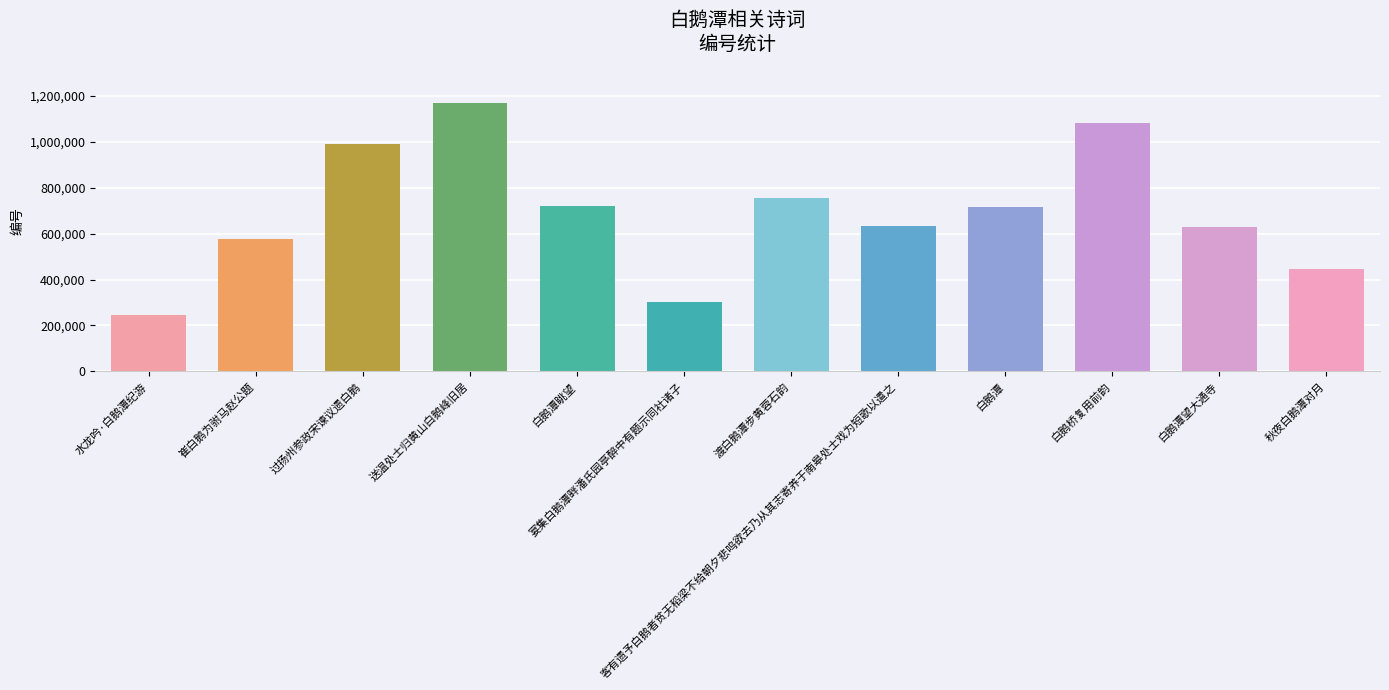

True or false: the data shows 609061 at 白鹅桥复用前韵.

False